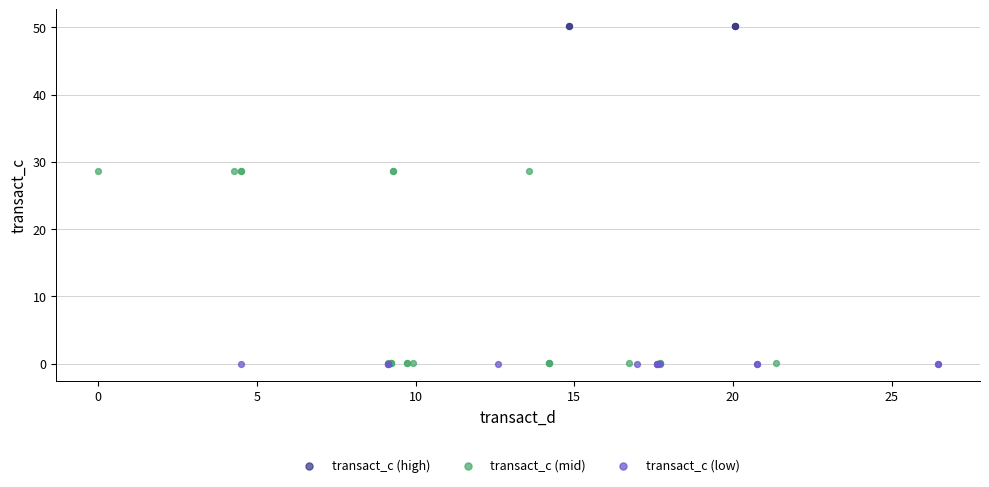

Which series reaches the maximum Y coordinate?

transact_c (high)